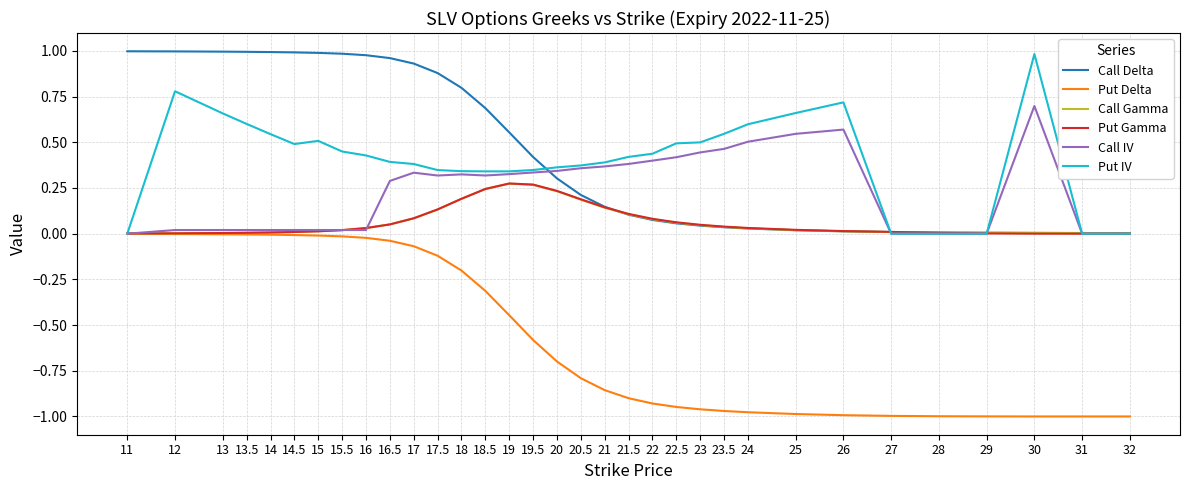

The Call Gamma series shows 0.0 at 28. True or false?

True